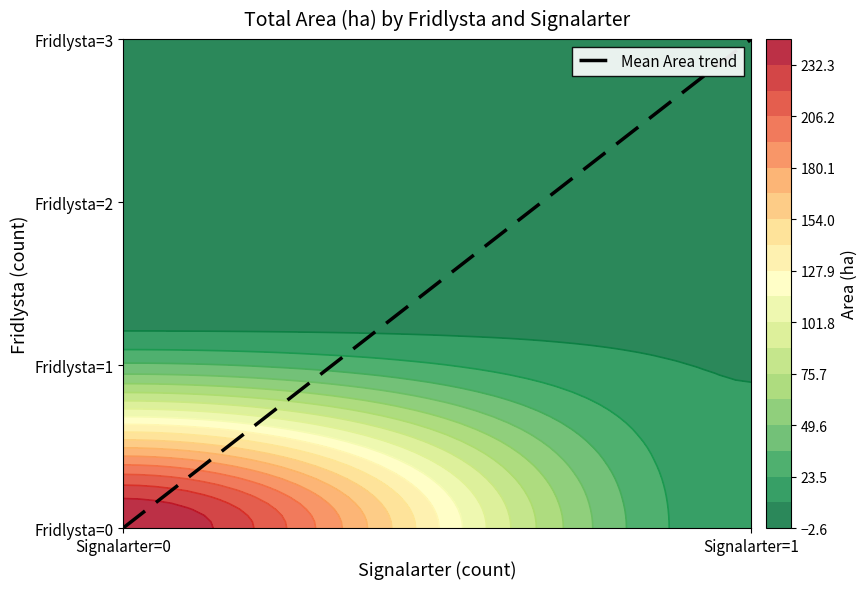

Where does the data first go above 2?

Signalarter=1